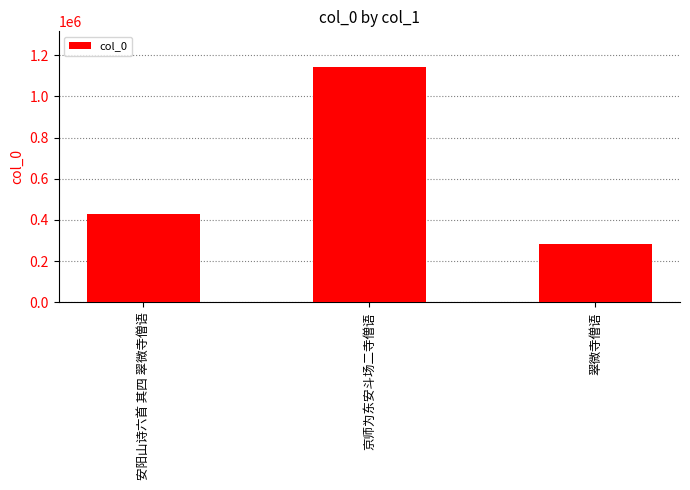

What is the change in value from 安阳山诗六首 其四 翠微寺僧语 to 京师为东安斗场二寺僧语?

+716058